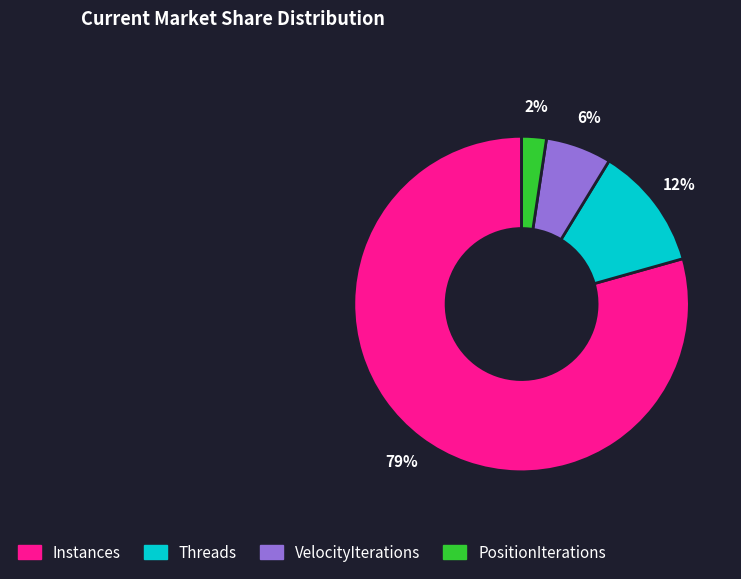

Is it true that PositionIterations is 2% of the pie?

True